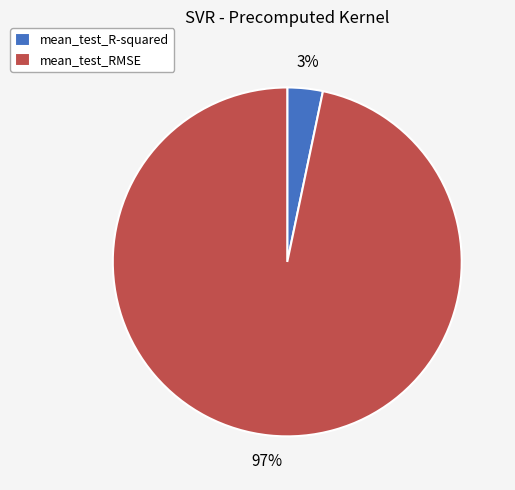

Rank the categories by value from highest to lowest.

mean_test_RMSE, mean_test_R-squared